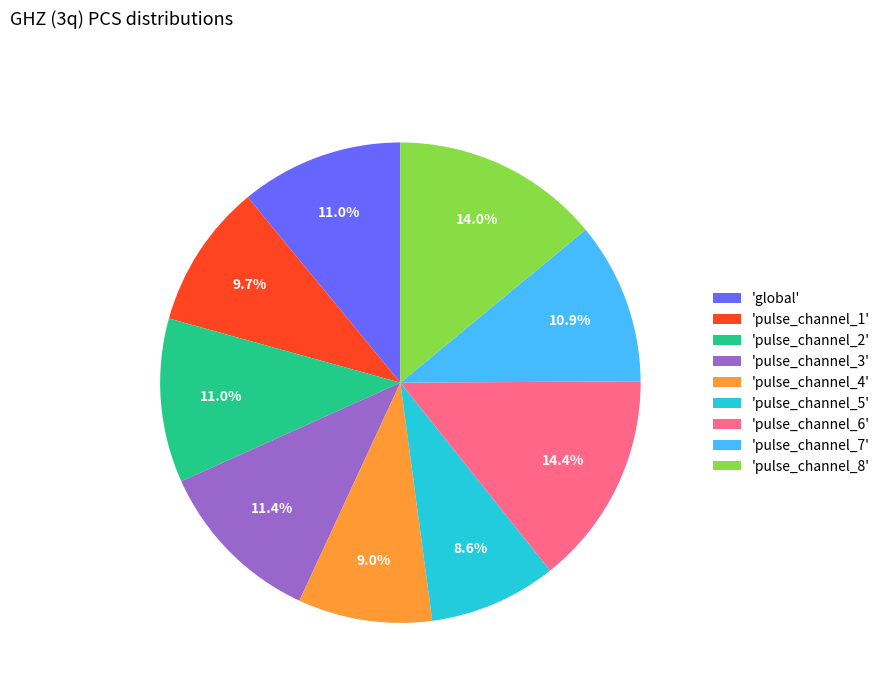

Does any single category account for the majority?

No